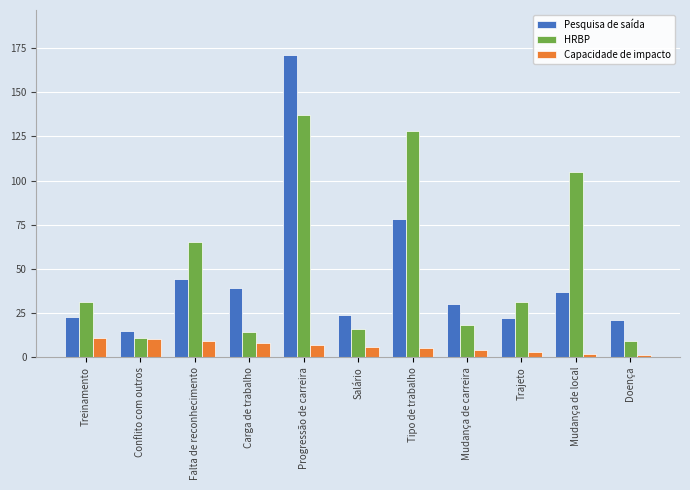

What is the highest value of the HRBP series?

137